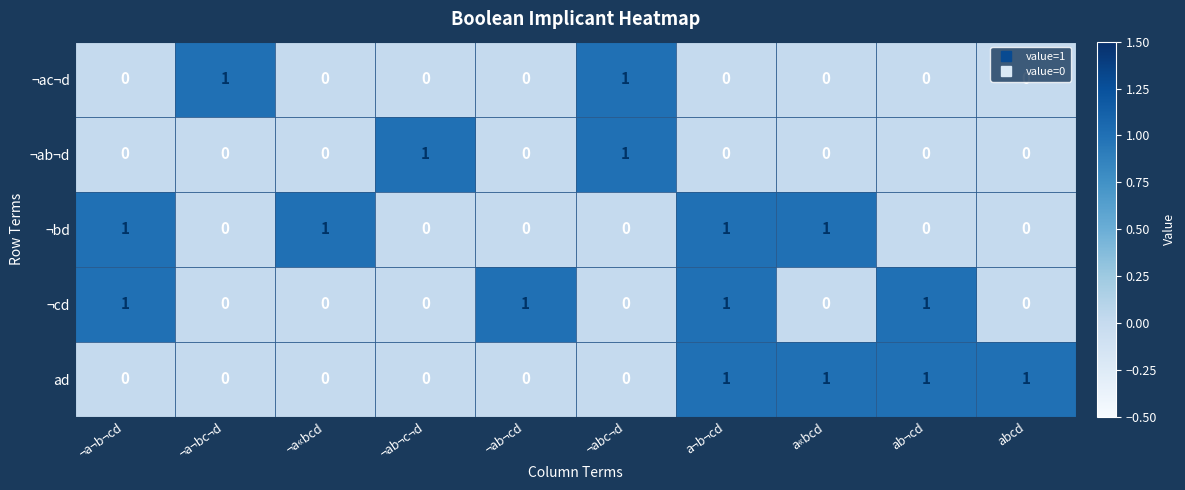

True or false: ¬bd has a value of -1 at ¬abc¬d.

False